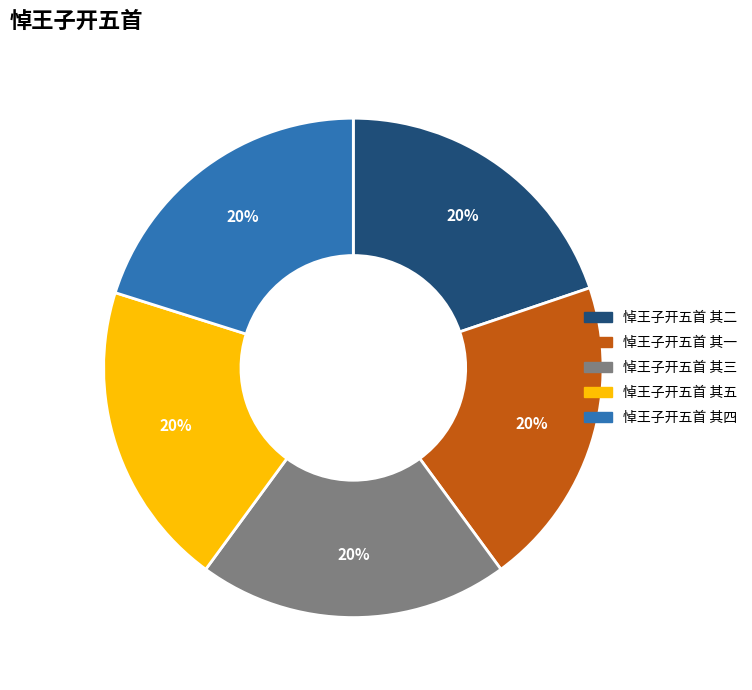

To the nearest percent, what is the combined percentage of 悼王子开五首 其四 and 悼王子开五首 其三?

40%